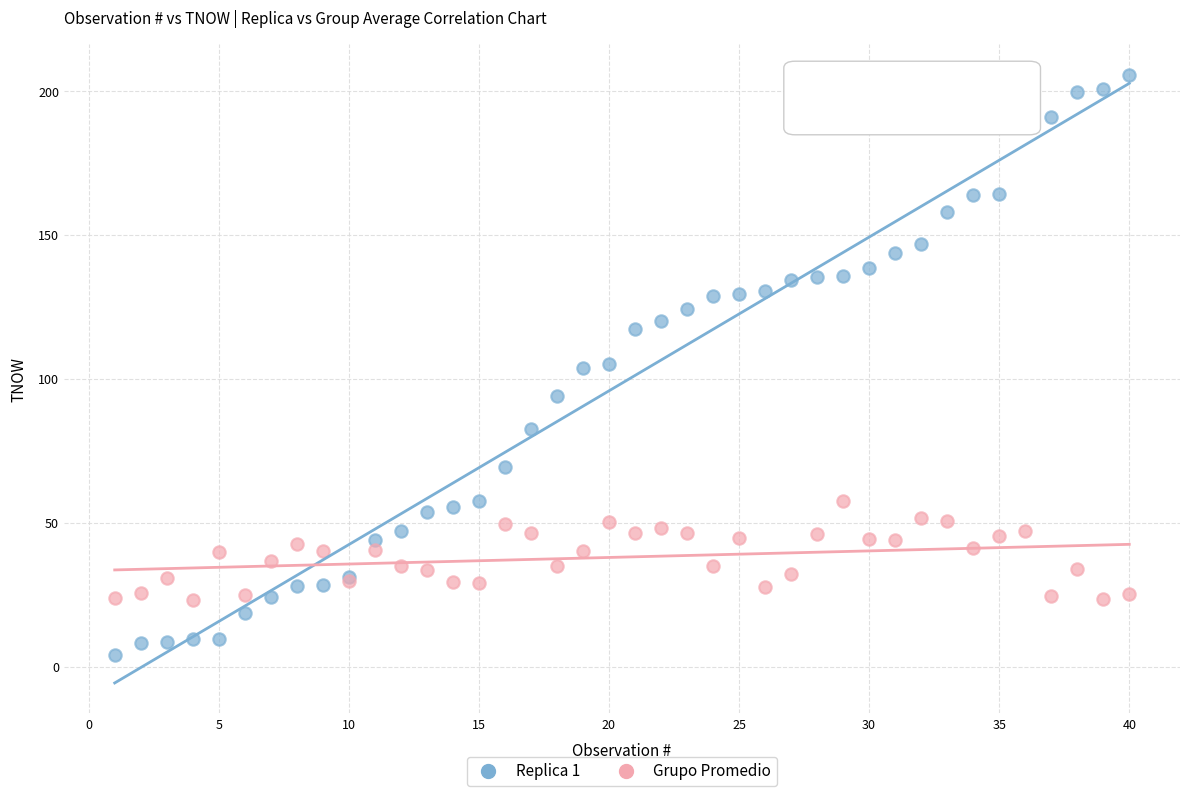

Which series has the largest Y range (max minus min)?

Replica 1